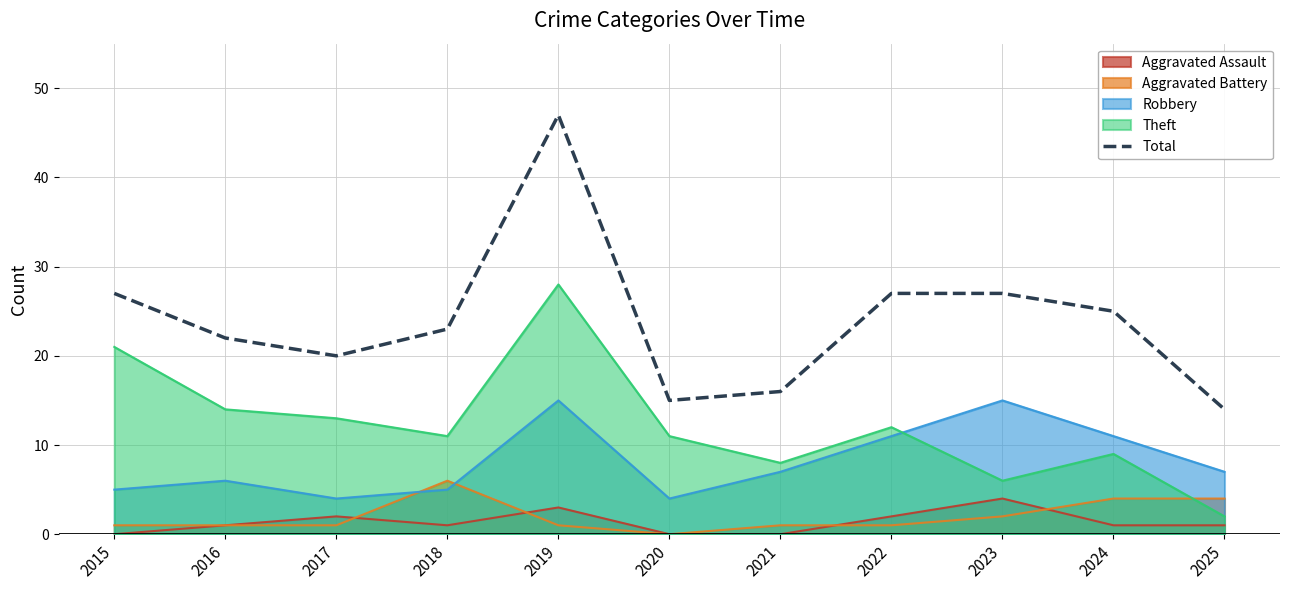

List the labels in order of value, largest first.

2019, 2015, 2022, 2023, 2024, 2018, 2016, 2017, 2021, 2020, 2025